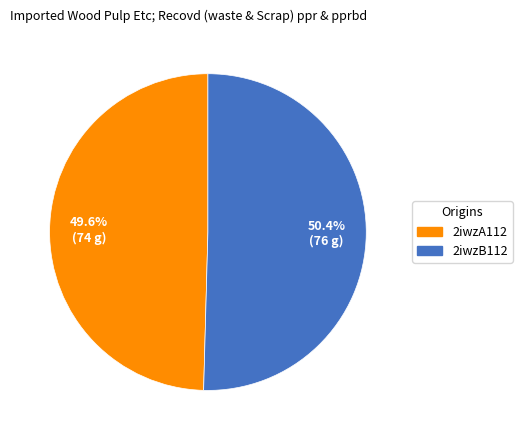

What is the total percentage of 2iwzA112 and 2iwzB112?

100.0%